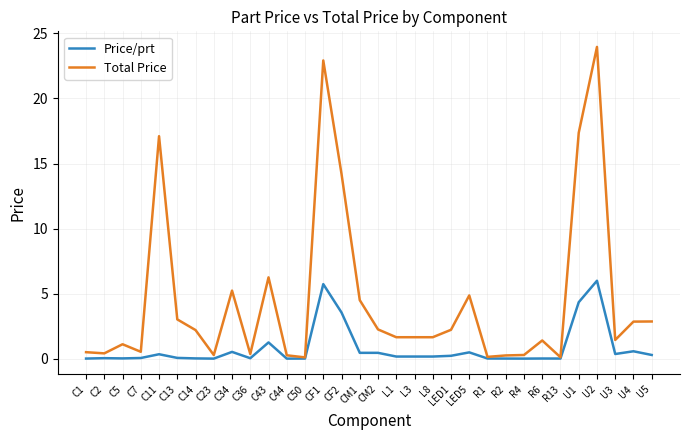

Between CF2 and LED5, which series saw the biggest shift?

Total Price